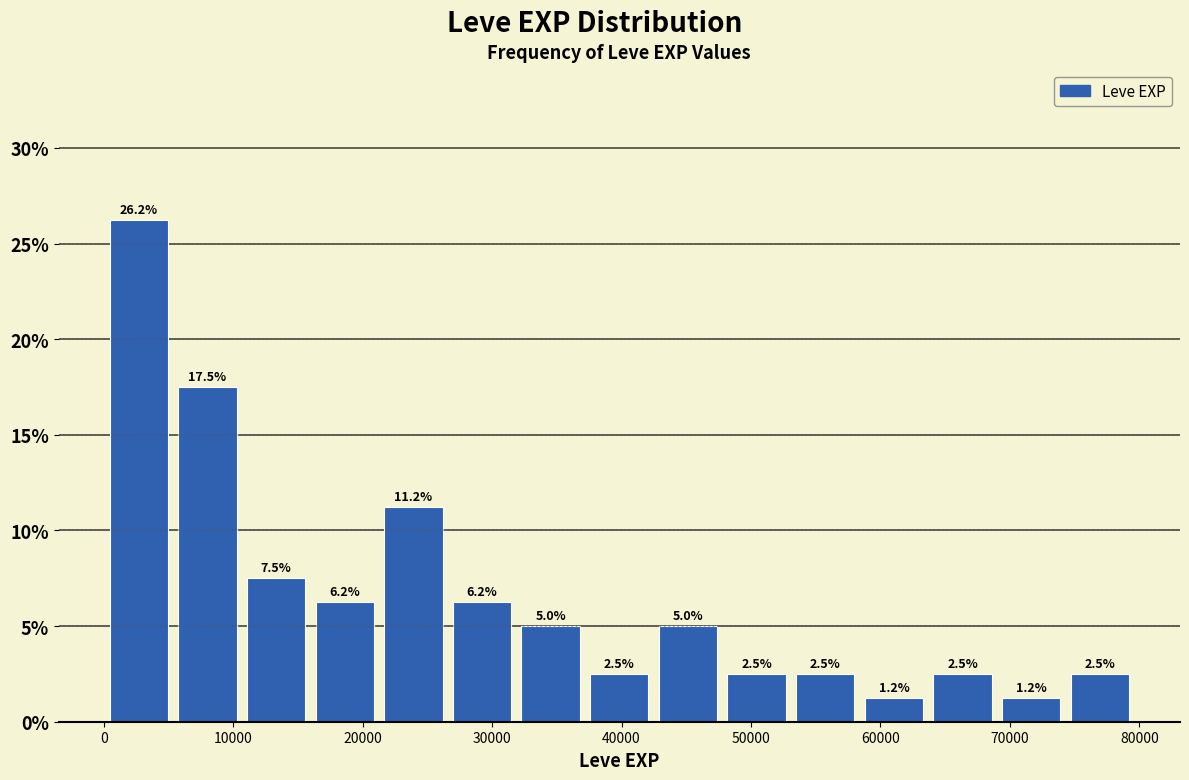

Over which range of the x-axis is the bar tallest?

0 to 6000